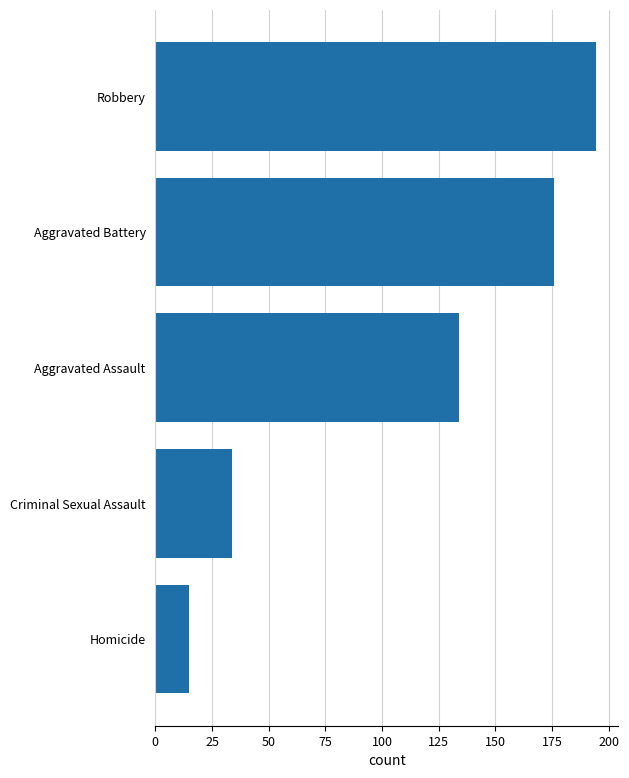

What is the change in value from Aggravated Assault to Homicide?

-119.0